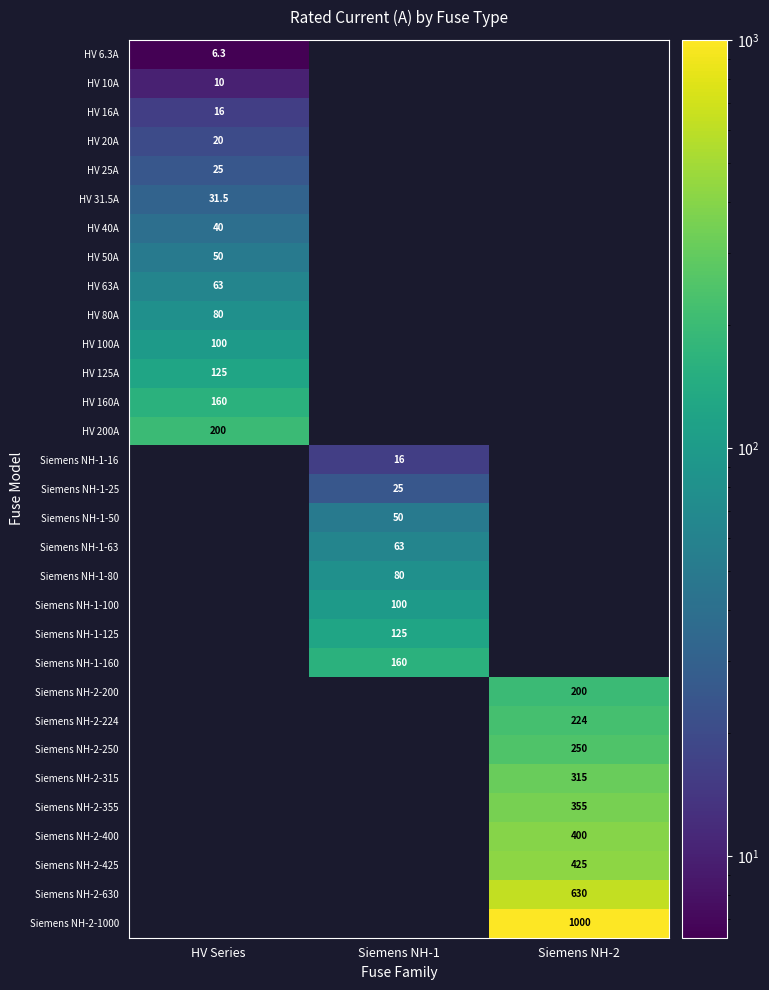

At how many categories does at least one series exceed 733?

1